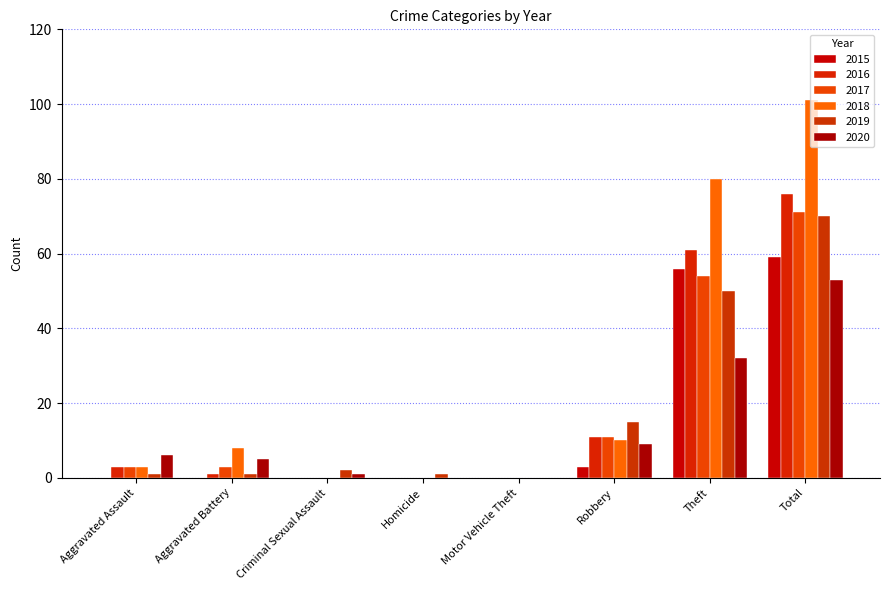

Reading right to left, transcribe all the data shown in this chart.

2015: 59	56	3	0	0	0	0	0
2016: 76	61	11	0	0	0	1	3
2017: 71	54	11	0	0	0	3	3
2018: 101	80	10	0	0	0	8	3
2019: 70	50	15	0	1	2	1	1
2020: 53	32	9	0	0	1	5	6